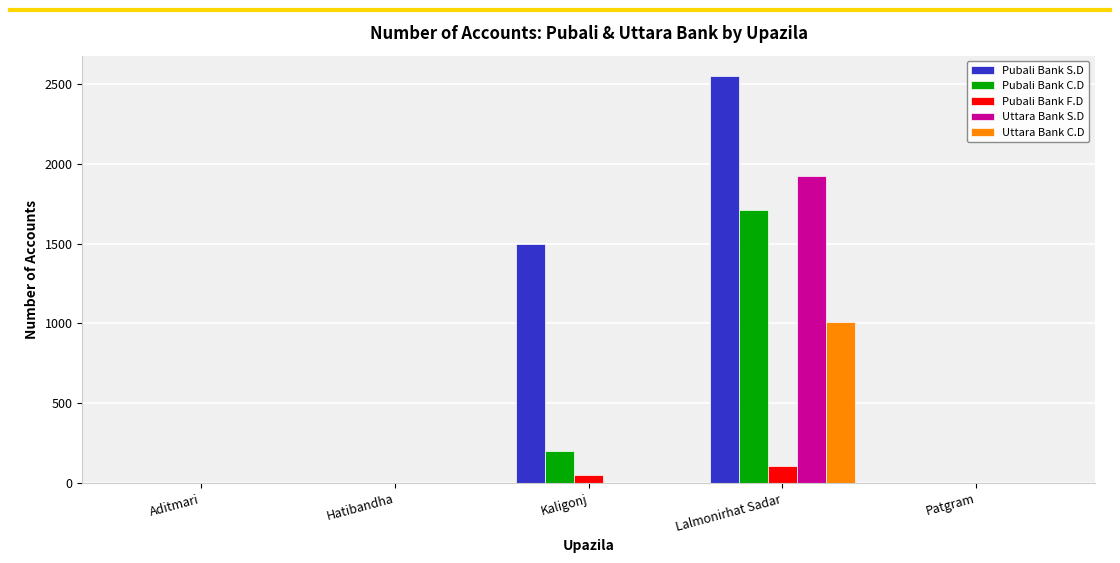

Between Kaligonj and Patgram, which series saw the biggest shift?

Pubali Bank S.D